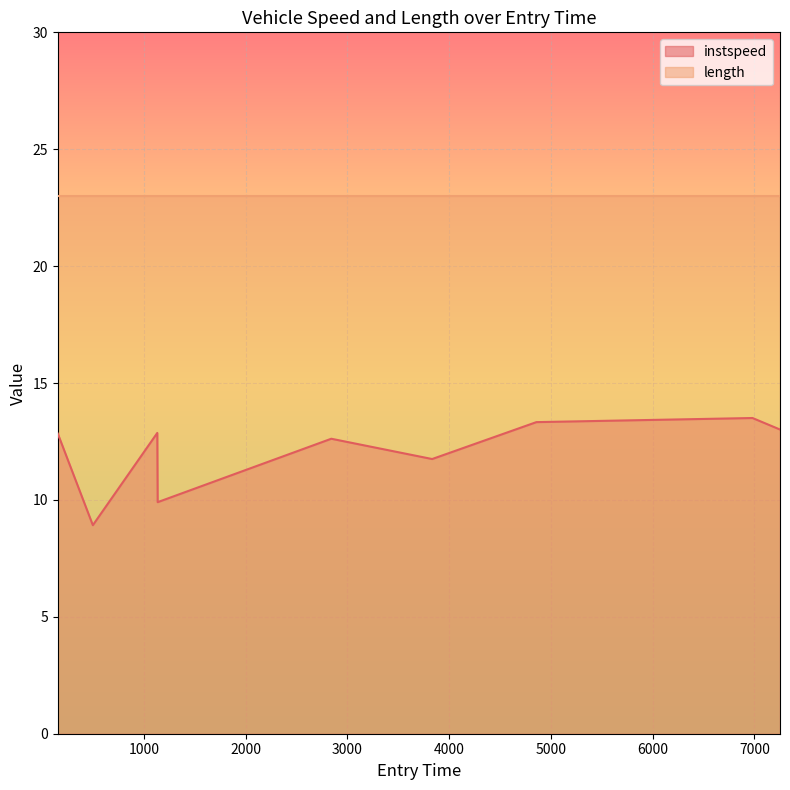

Between 7251.932064118562 and 153.72889162062387, which is larger?

7251.932064118562